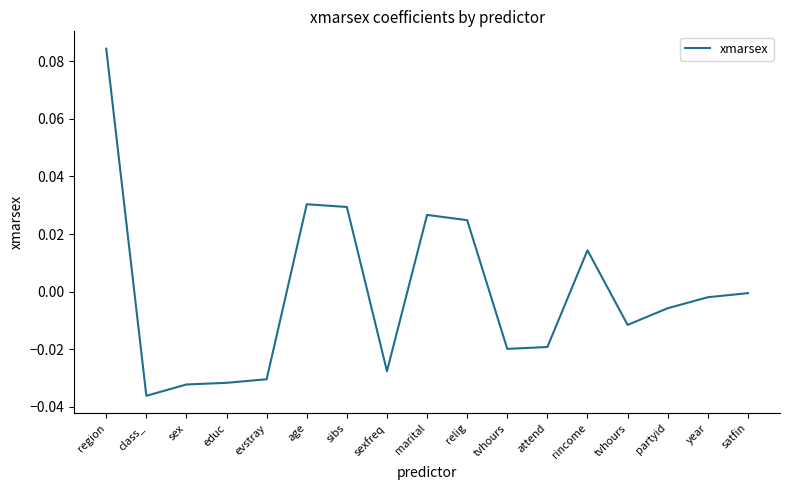

List the labels in order of value, largest first.

region, age, sibs, marital, relig, rincome, satfin, year, partyid, tvhours, attend, tvhours, sexfreq, evstray, educ, sex, class_